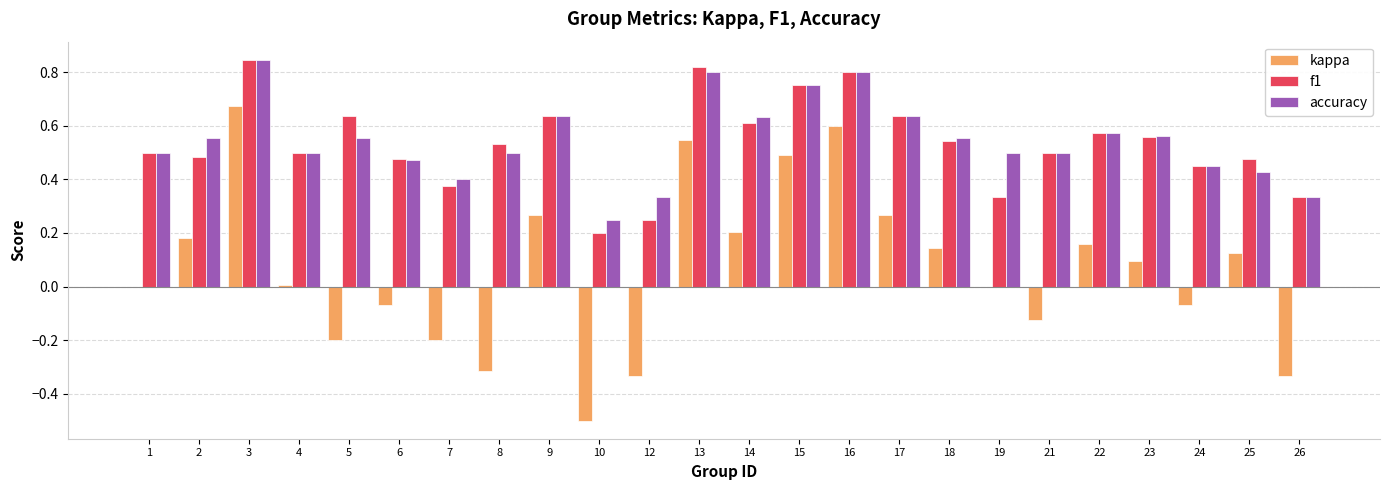

Between 17 and 24, which series saw the biggest shift?

kappa